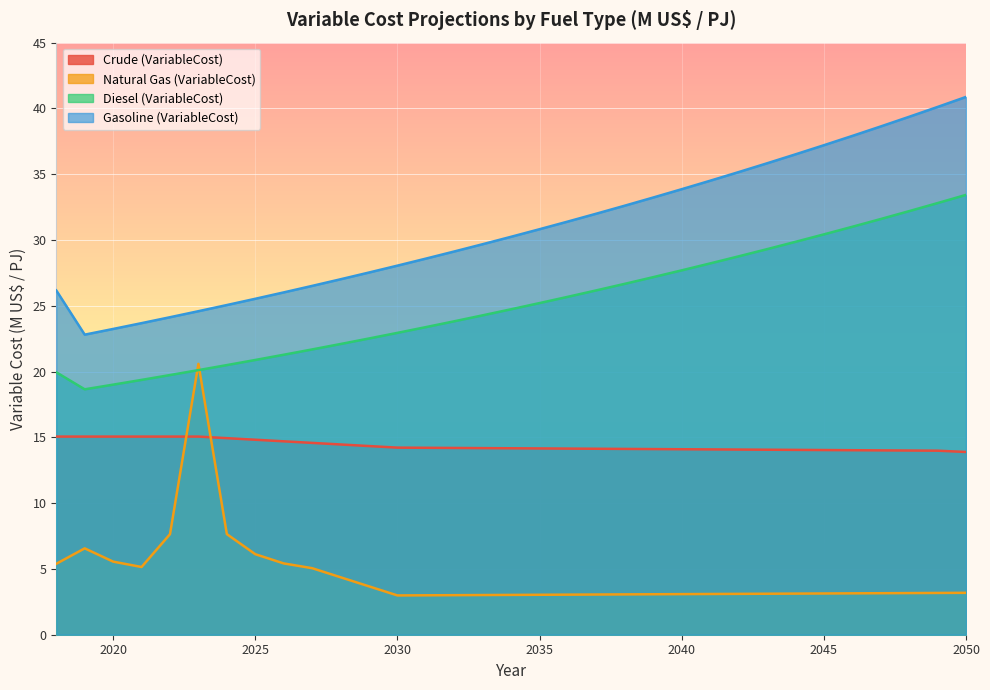

At which category is the sum across all series the highest?

2050